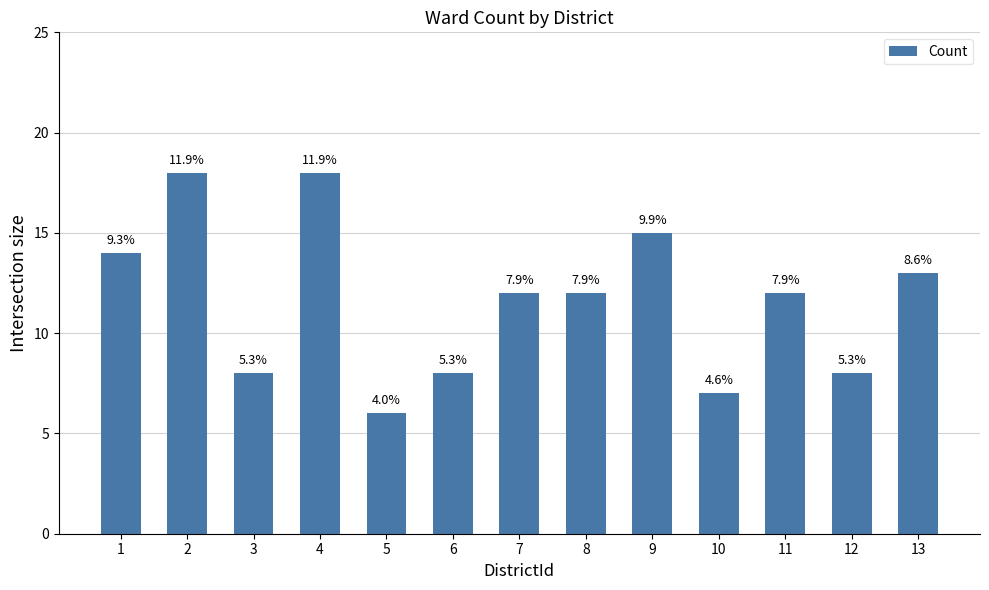

Does the chart contain stacked bars?

No